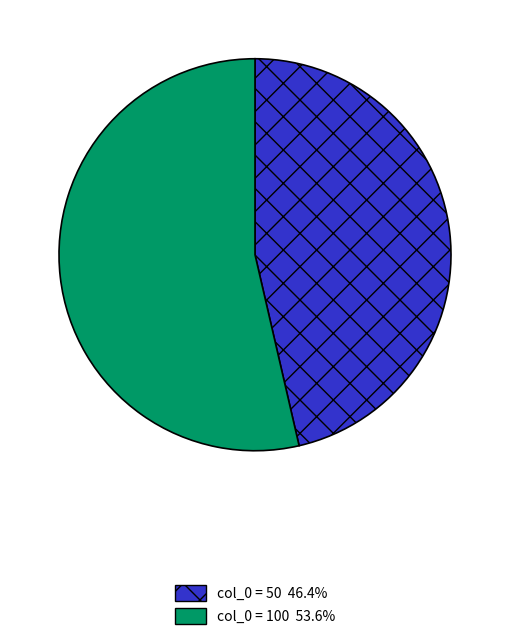

Is there a majority slice in this chart?

Yes